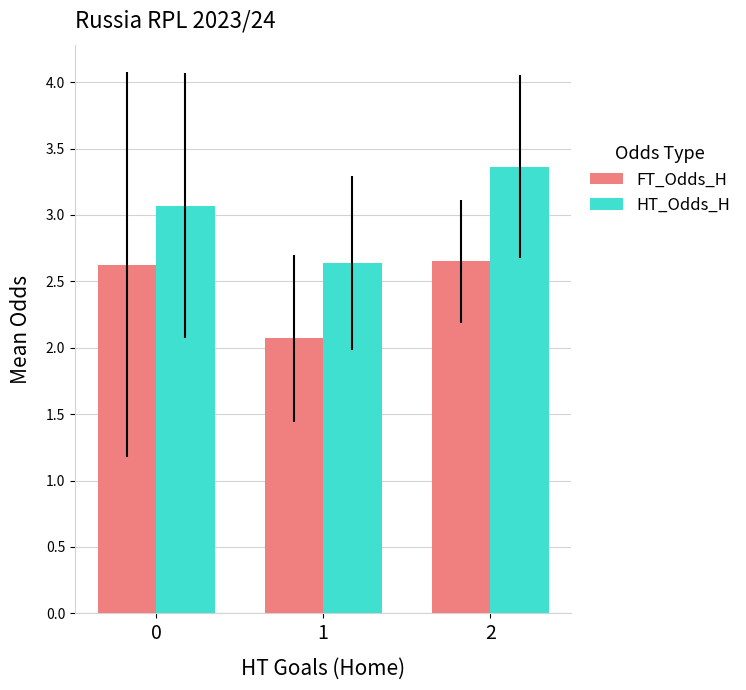

Which label corresponds to the smallest value in the chart?

1